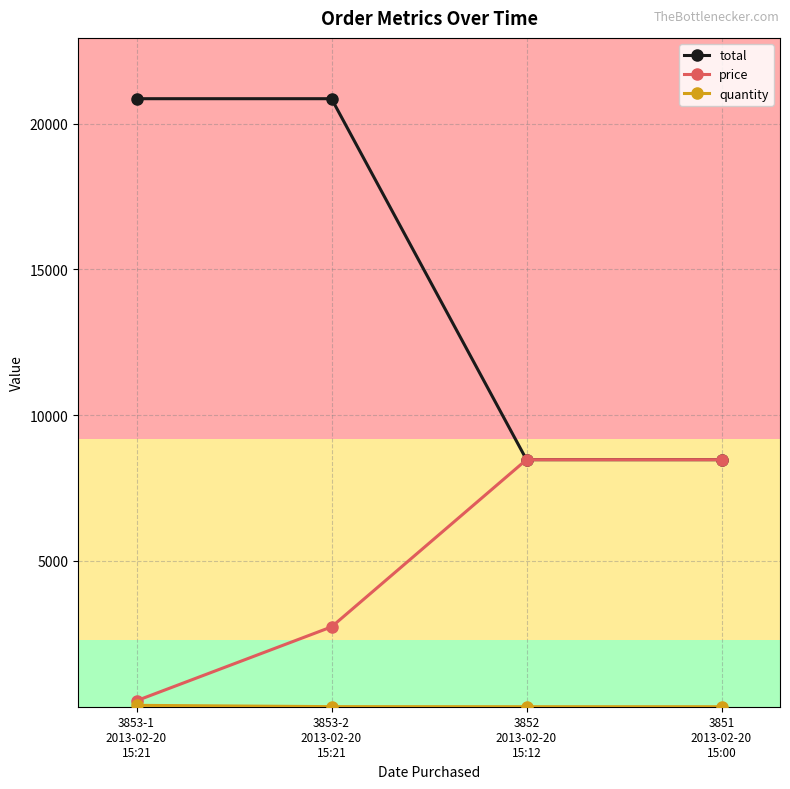

What is the value of the price point at the 4th from the left?

8474.4